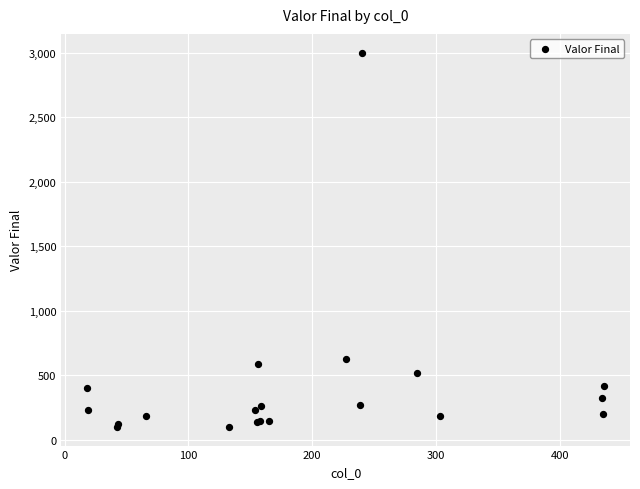

What Y value in the scatter plot is closest to 1550?

627